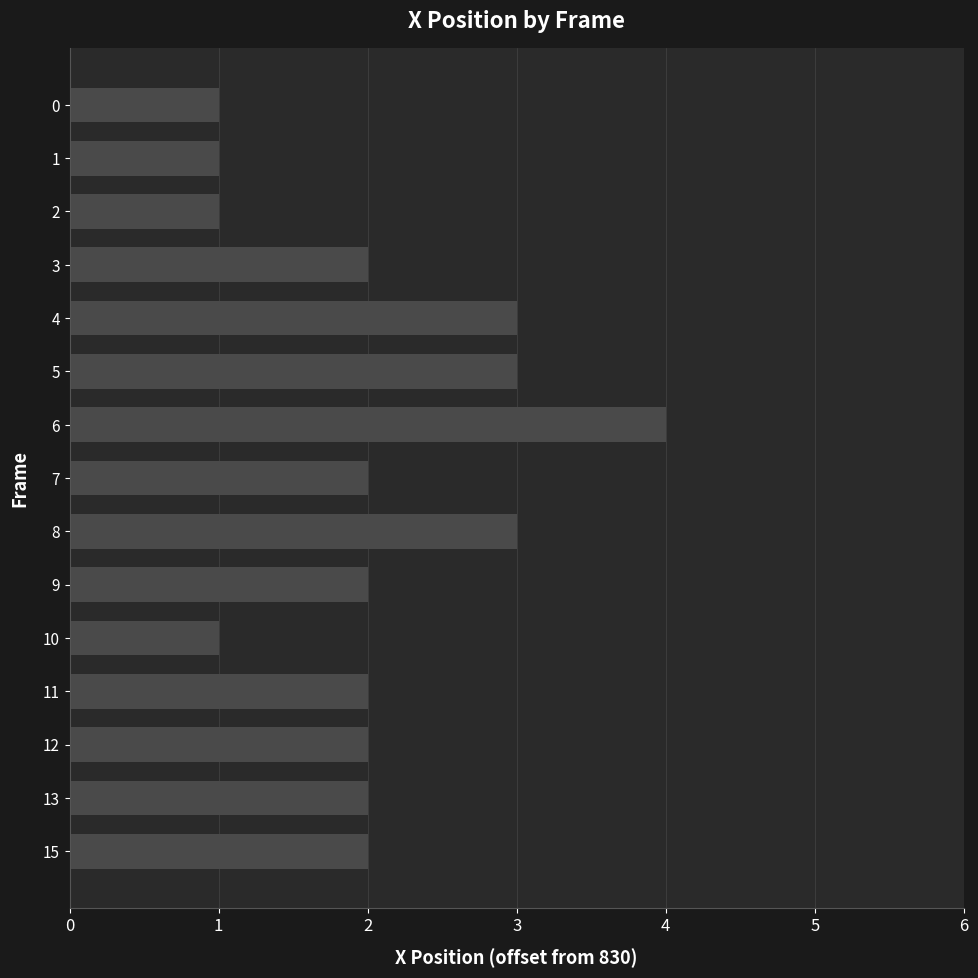

Between 0 and 9, which is larger?

9